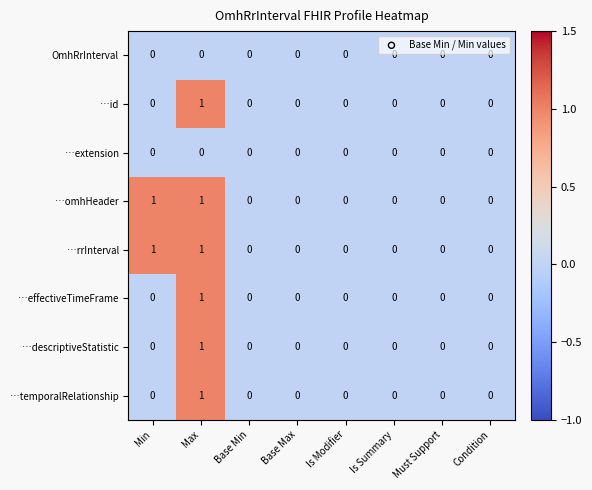

True or false: …descriptiveStatistic has a value of 0 at Base Max.

True